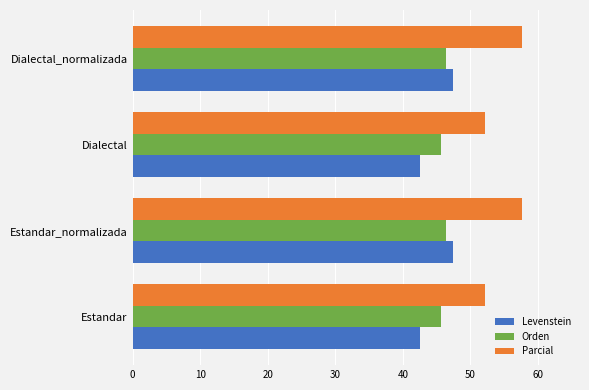

True or false: Parcial has a value of 52.2 at Dialectal.

True